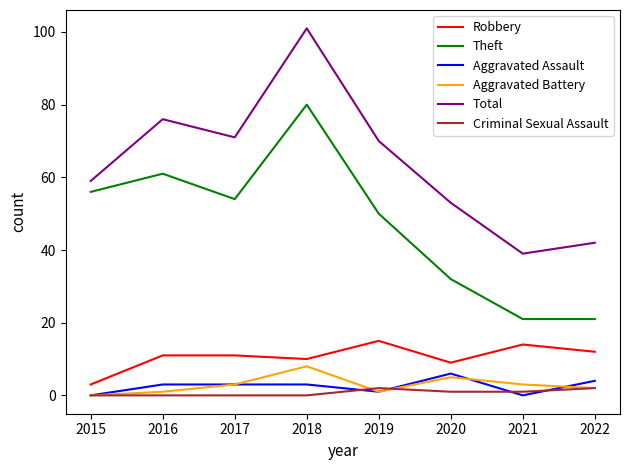

True or false: Robbery and Aggravated Assault intersect in this chart.

False